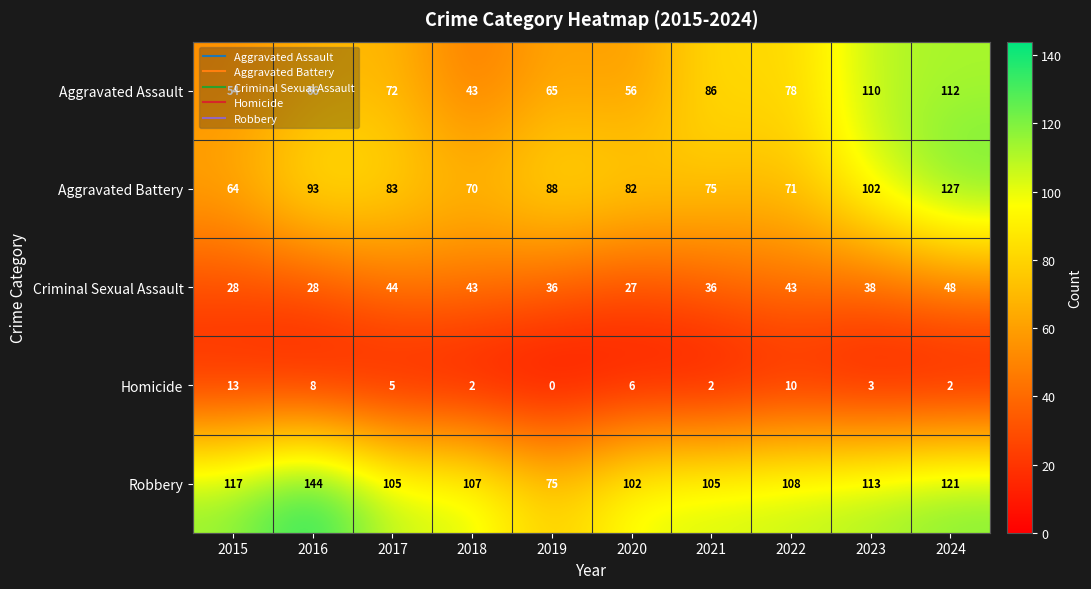

How many distinct data groups are displayed?

5